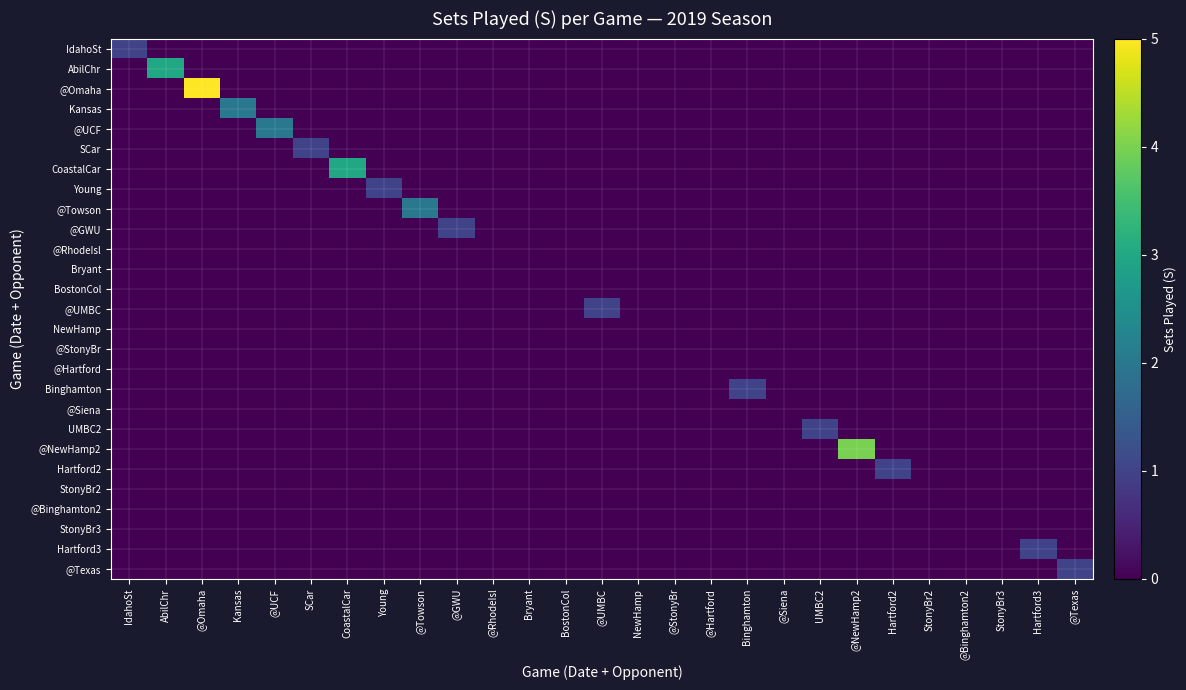

Count the number of data series in this chart.

27